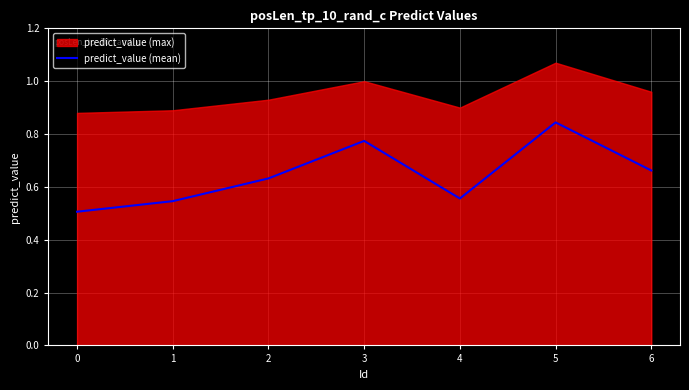

The value at 3 is 0.8. True or false?

True